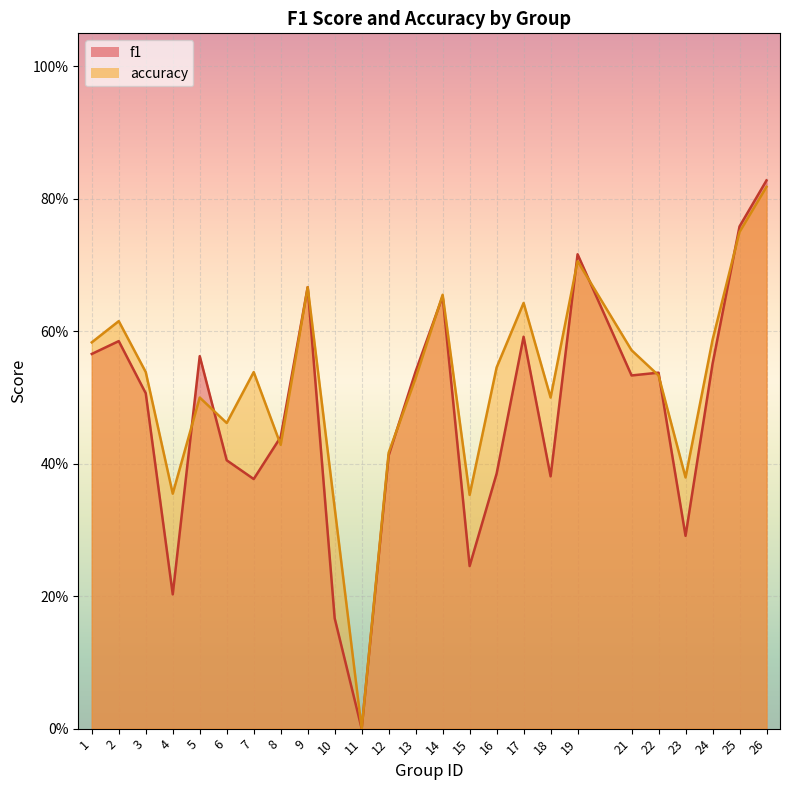

What is the total value across all series at 3?

1.0